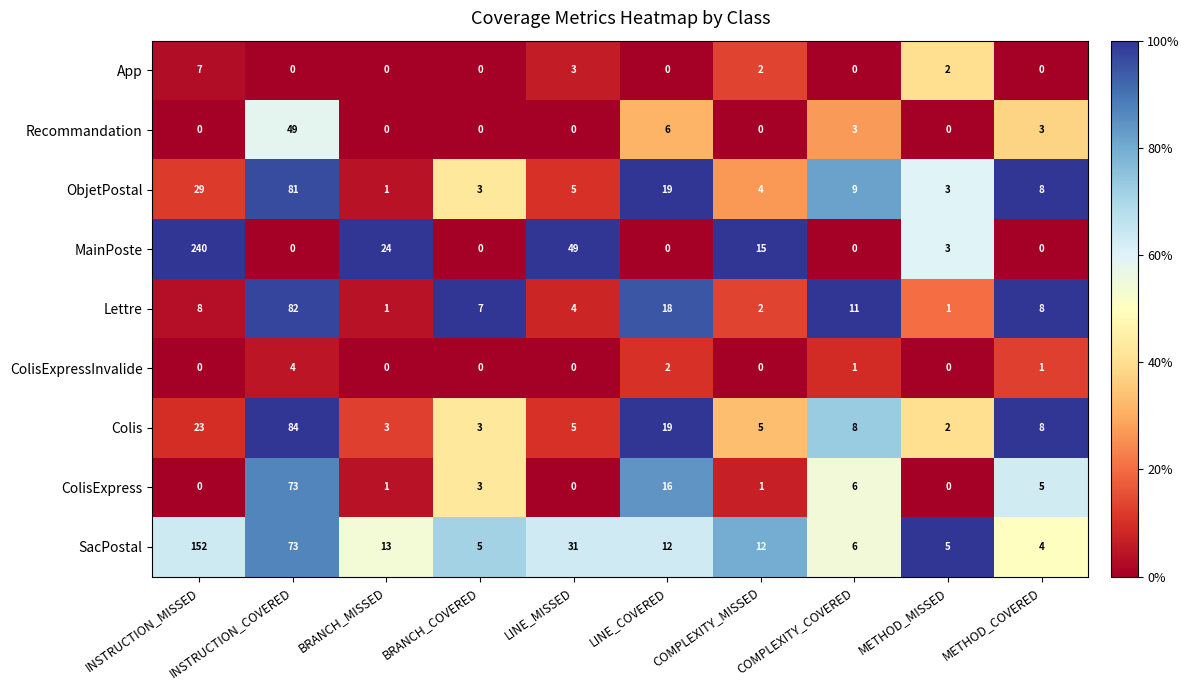

The ObjetPostal series shows 1 at BRANCH_MISSED. True or false?

True